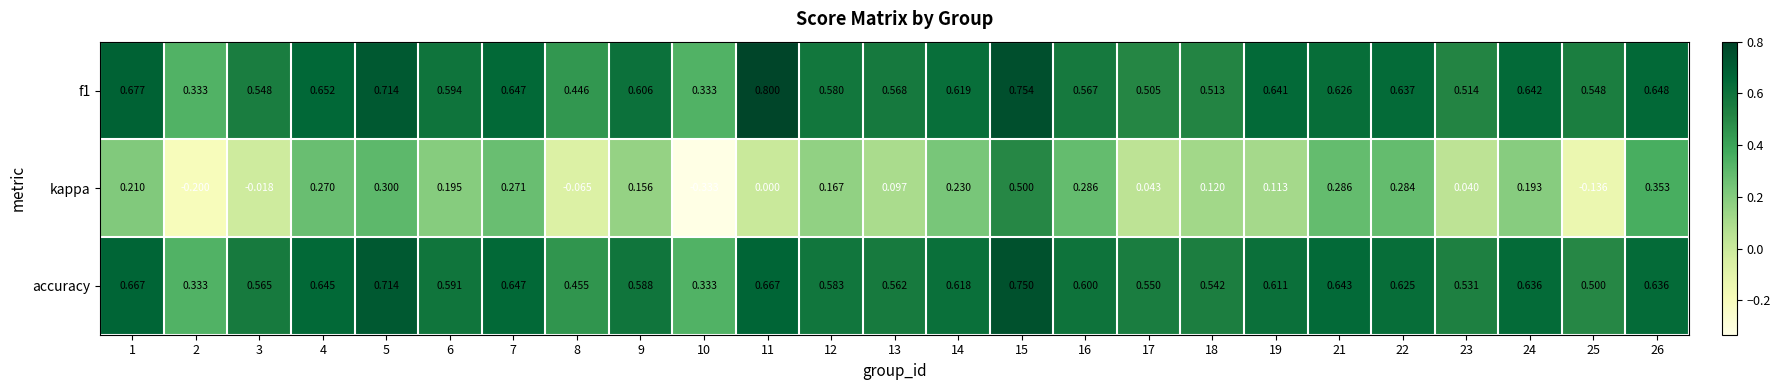

Which series has the widest spread of values?

kappa